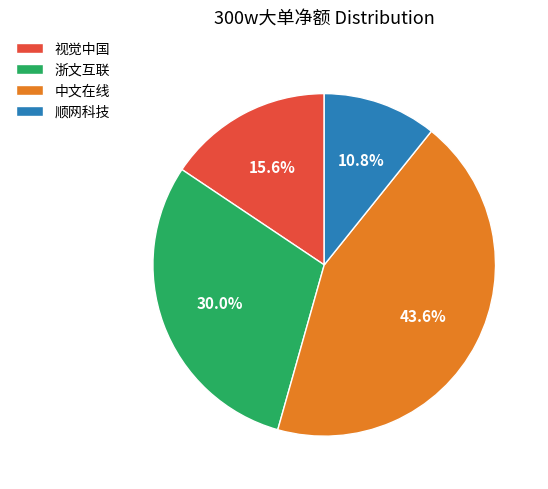

How many slices are in this pie chart?

4